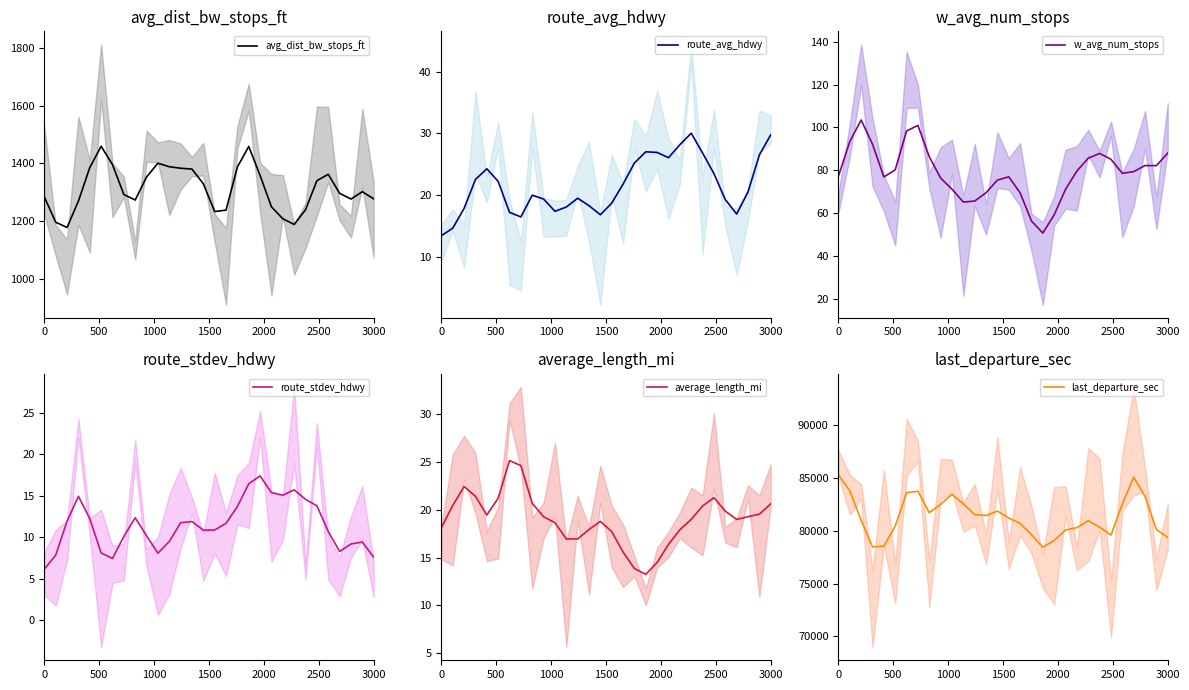

What is the difference between the highest and lowest values at 1500?

78466.6